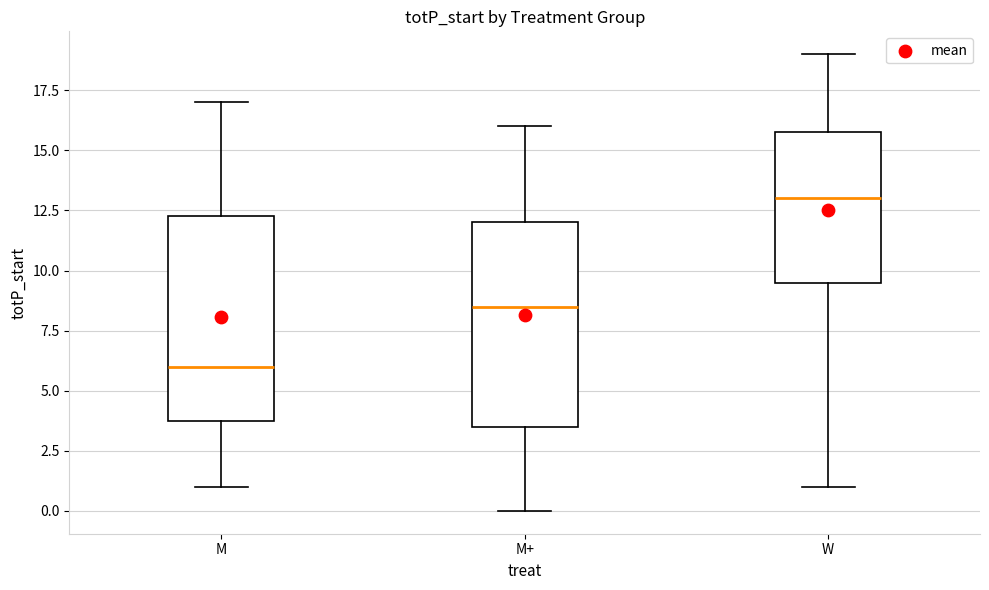

Where does the upper whisker of the box for M end on the y-axis? The values are not printed on the chart, so give them approximately, as read against the axis.

17.0